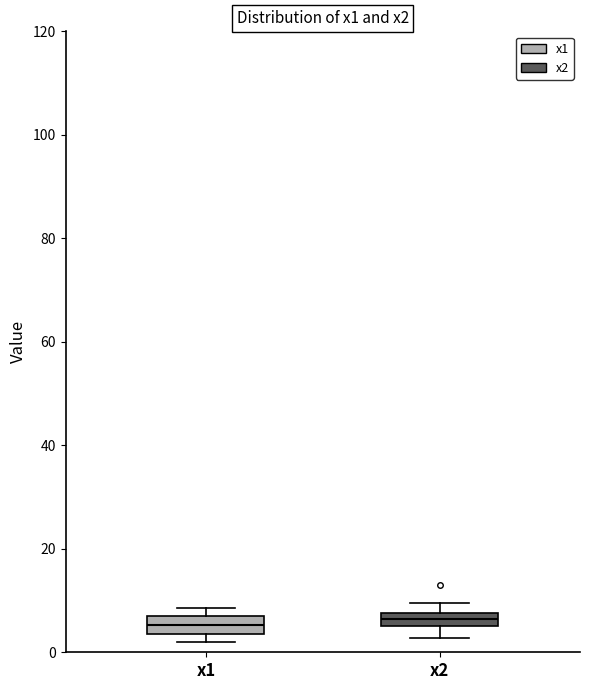

Where is the upper edge of the box for x1 on the y-axis? The values are not printed on the chart, so give them approximately, as read against the axis.

8